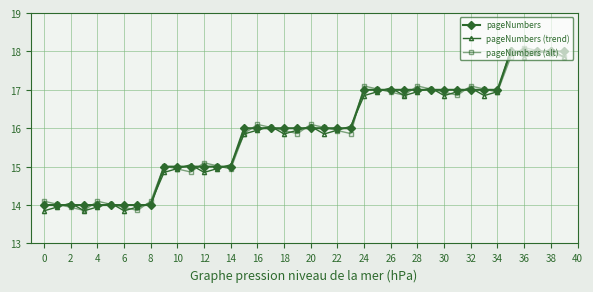

True or false: pageNumbers (trend) has more than 0 points higher than both neighbors.

True